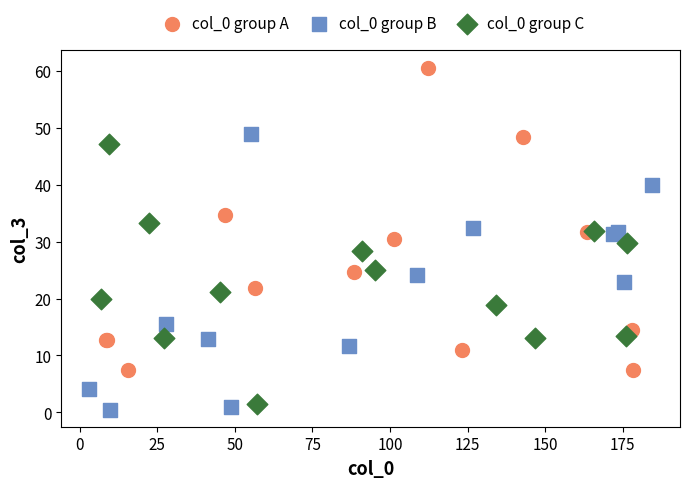

What are all the series names shown in the legend?

col_0 group A, col_0 group B, col_0 group C